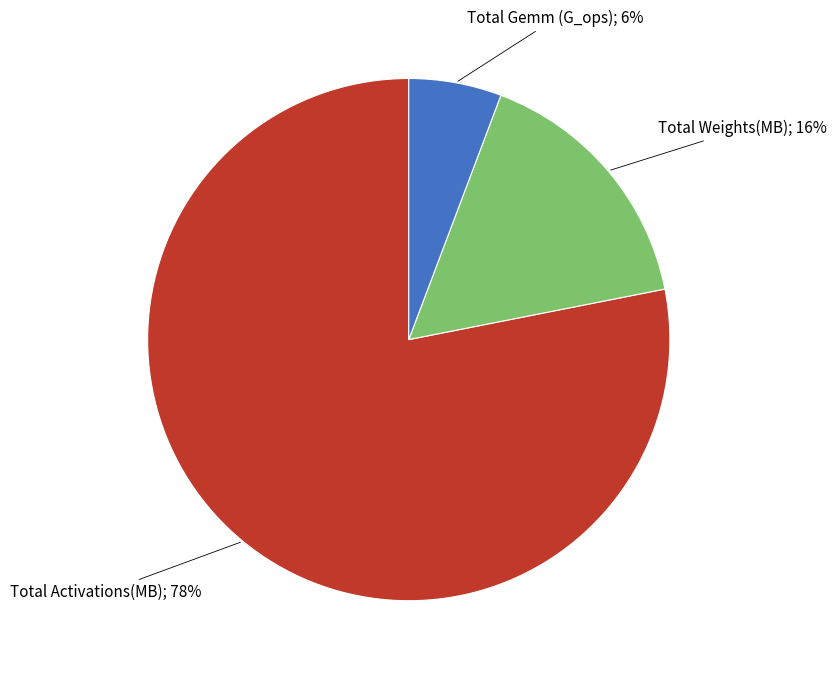

To the nearest percent, what is the average slice percentage?

33%